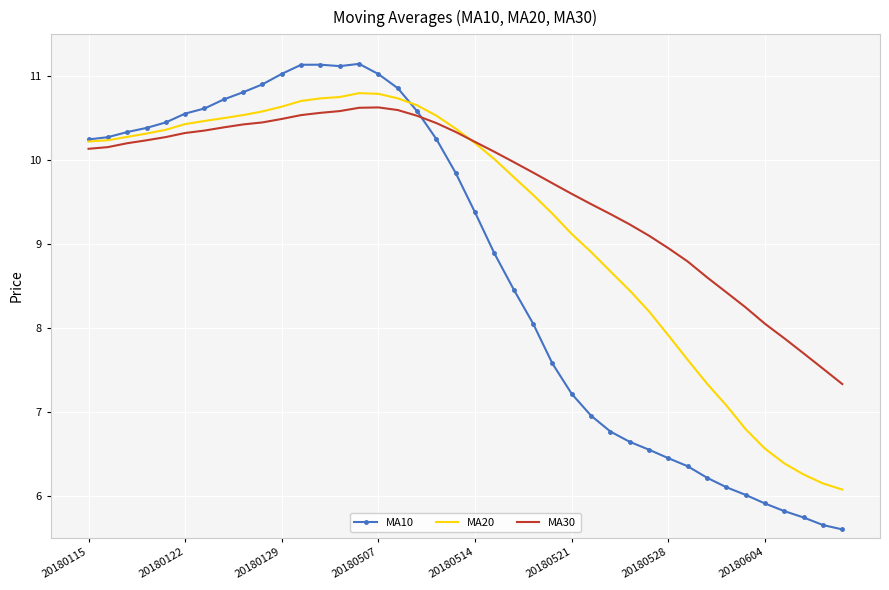

Which series has the largest total across all categories?

MA30